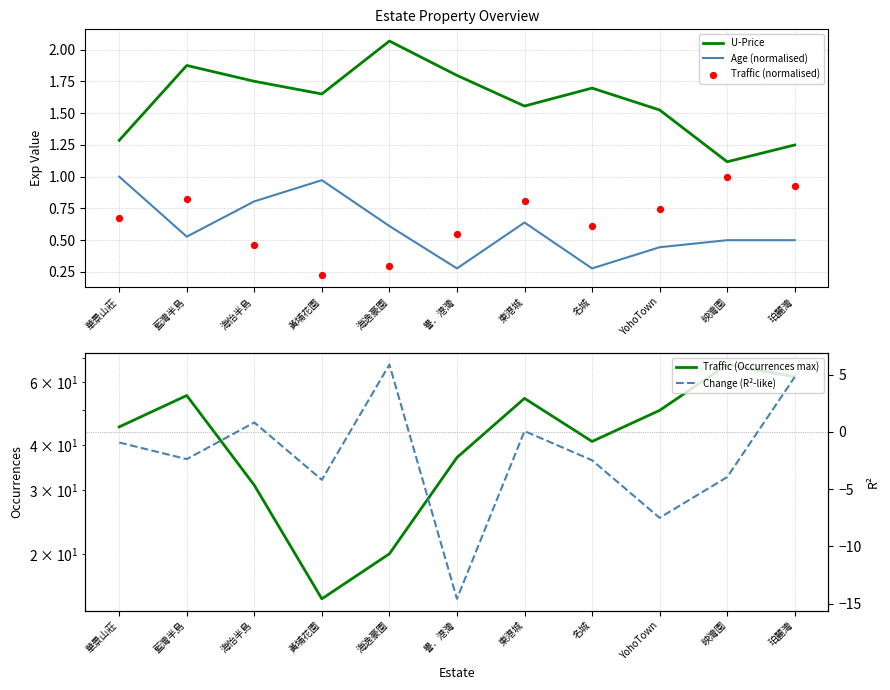

What is the total value across all series at 東港城?

57.1